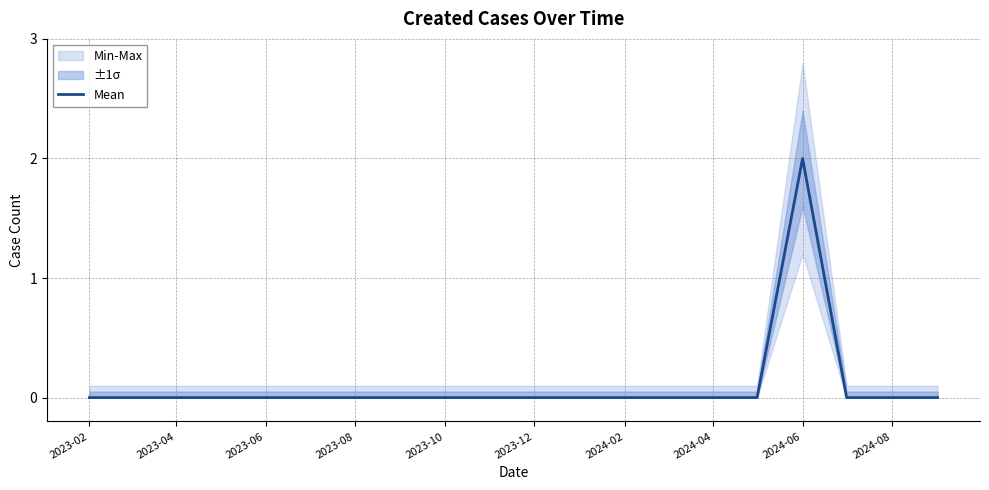

The value of Mean at 2024-04 is 1. True or false?

False